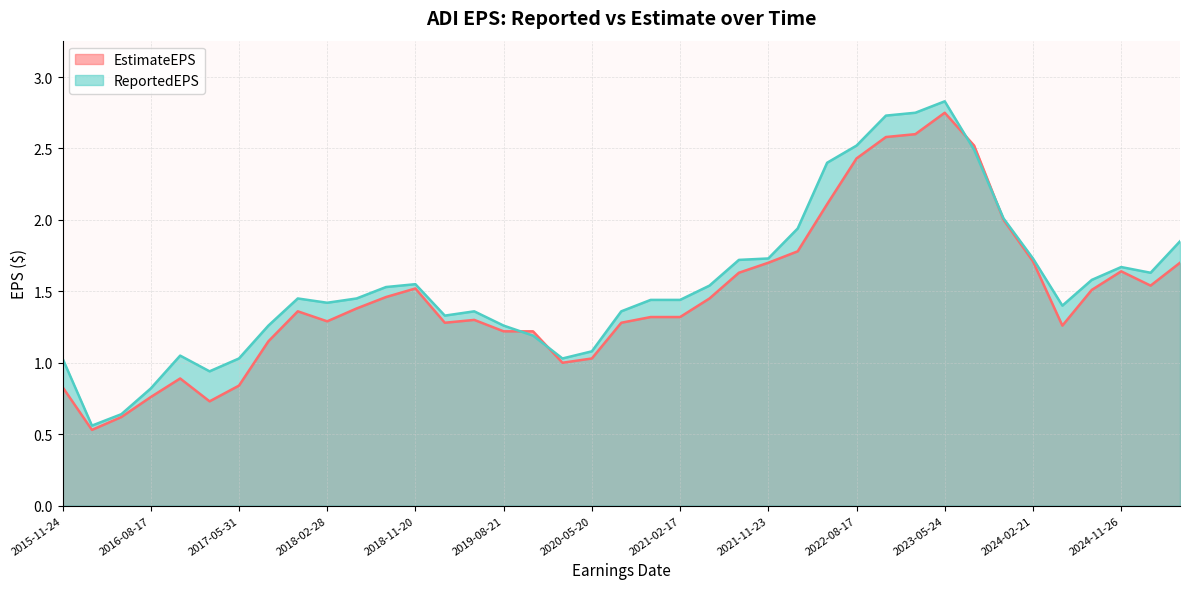

How many lines are shown in the chart?

2